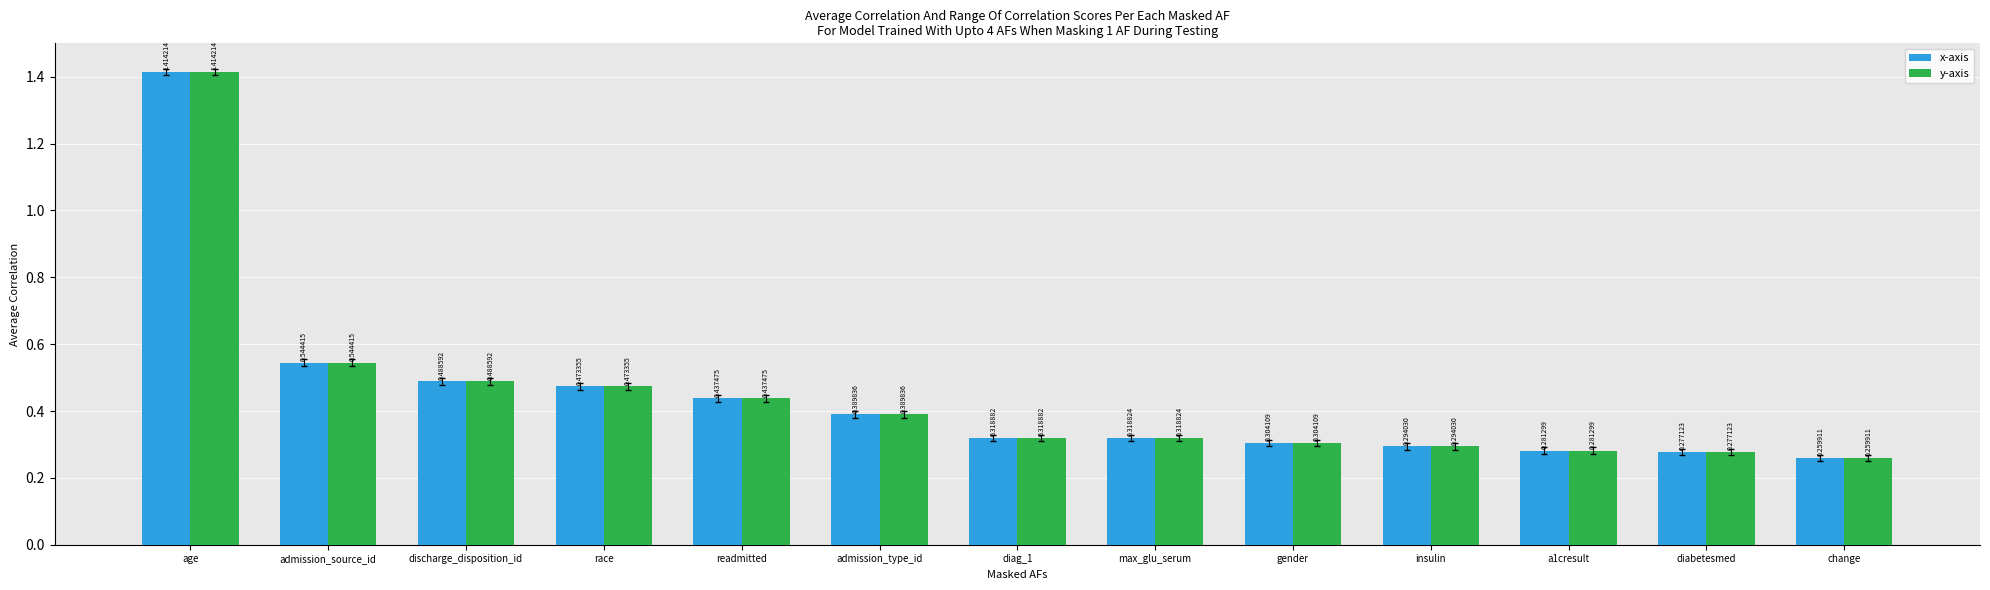

Rank the categories by x-axis value from highest to lowest.

age, admission_source_id, discharge_disposition_id, race, readmitted, admission_type_id, diag_1, max_glu_serum, gender, insulin, a1cresult, diabetesmed, change